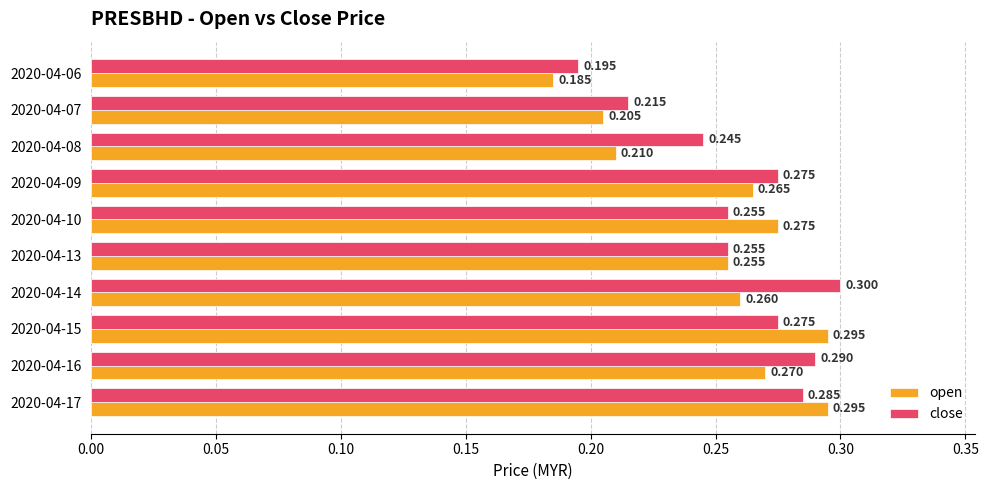

Which series changed the most between 2020-04-09 and 2020-04-13?

close